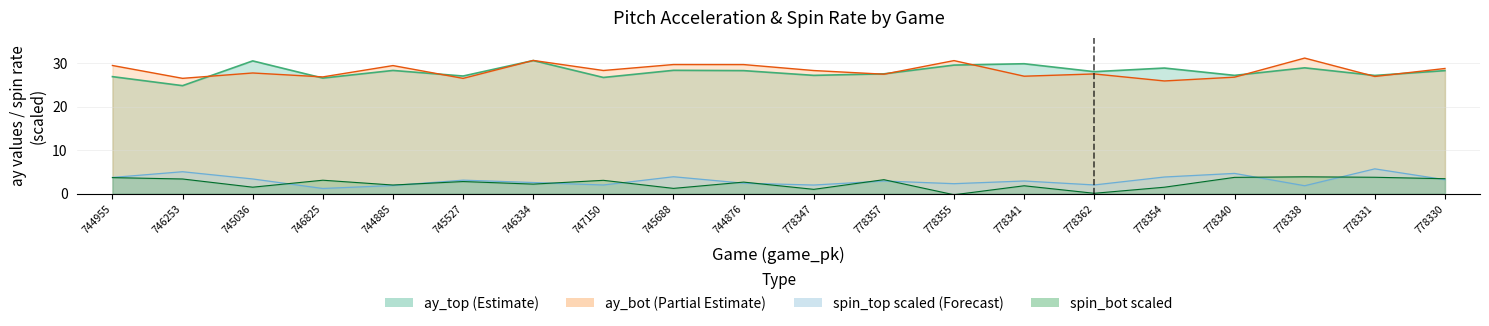

In ay_top, how many points are higher than both neighbors (excluding endpoints)?

7